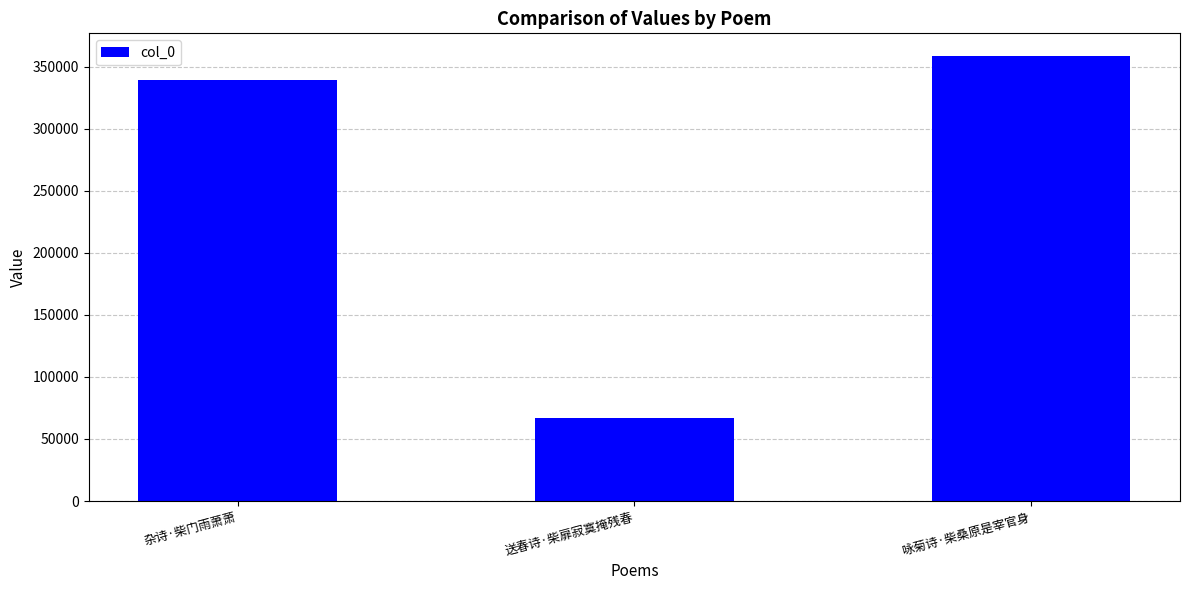

Rank the categories by value from lowest to highest.

送春诗·柴扉寂寞掩残春, 杂诗·柴门雨萧萧, 咏菊诗·柴桑原是宰官身